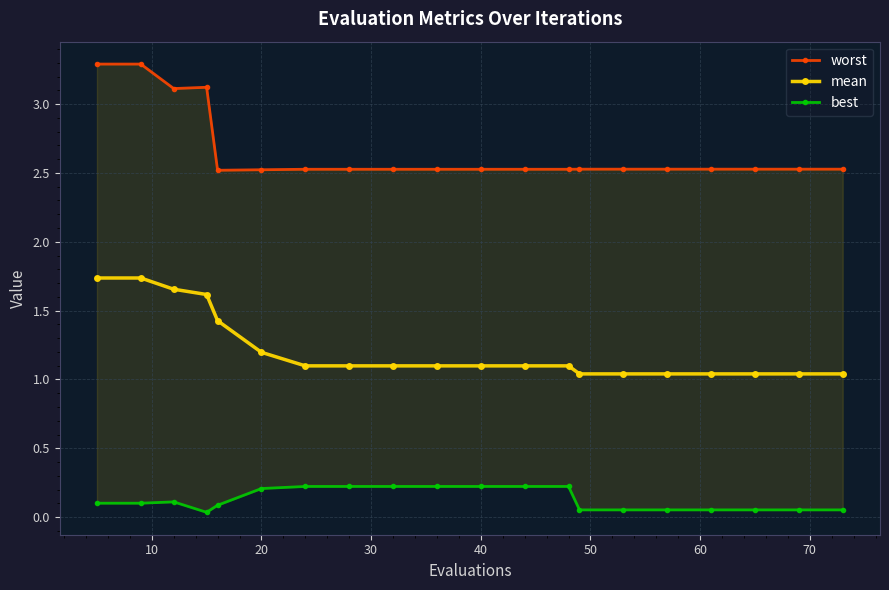

Reading right to left, transcribe all the data shown in this chart.

worst: 2.5	2.5	2.5	2.5	2.5	2.5	2.5	2.5	2.5	2.5	2.5	2.5	2.5	2.5	2.5	2.5	3.1	3.1	3.3	3.3
mean: 1.0	1.0	1.0	1.0	1.0	1.0	1.0	1.1	1.1	1.1	1.1	1.1	1.1	1.1	1.2	1.4	1.6	1.7	1.7	1.7
best: 0.1	0.1	0.1	0.1	0.1	0.1	0.1	0.2	0.2	0.2	0.2	0.2	0.2	0.2	0.2	0.1	0.0	0.1	0.1	0.1